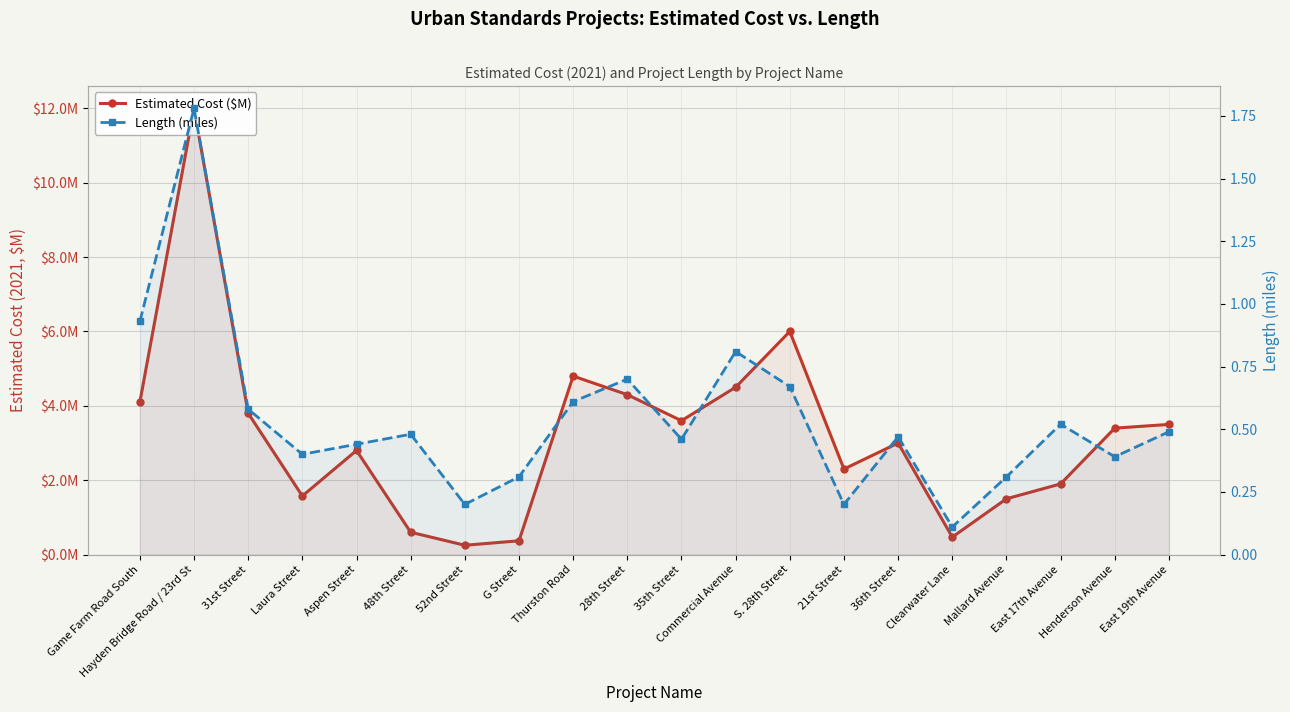

What is the sum of the Length (miles) values at East 19th Avenue and Thurston Road?

1.1